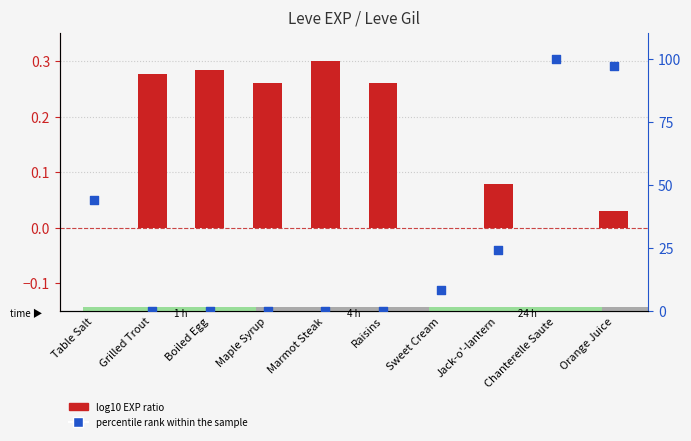

Which series contains the highest Y value?

percentile rank within the sample